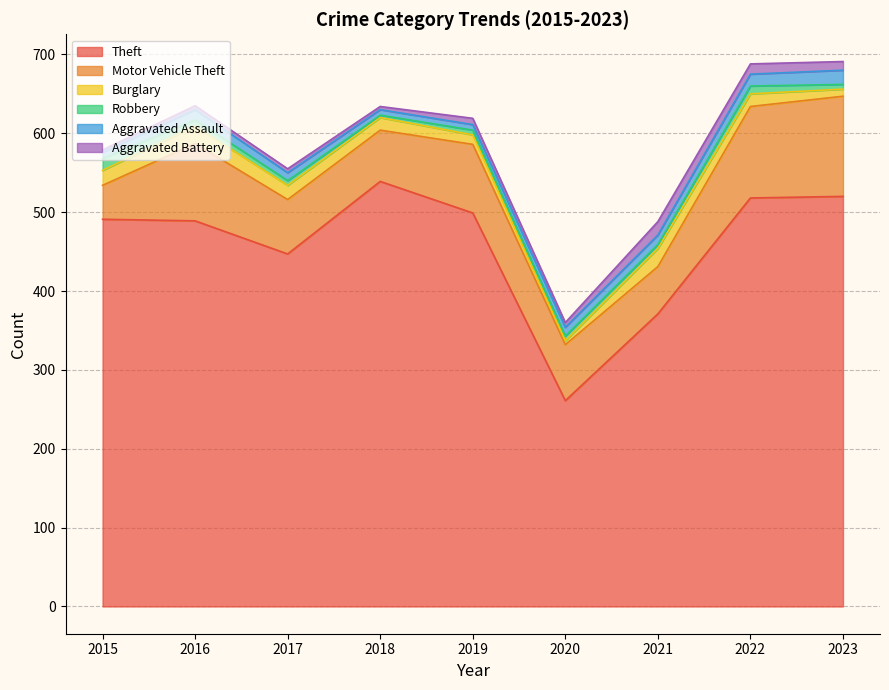

True or false: Motor Vehicle Theft and Theft intersect in this chart.

False